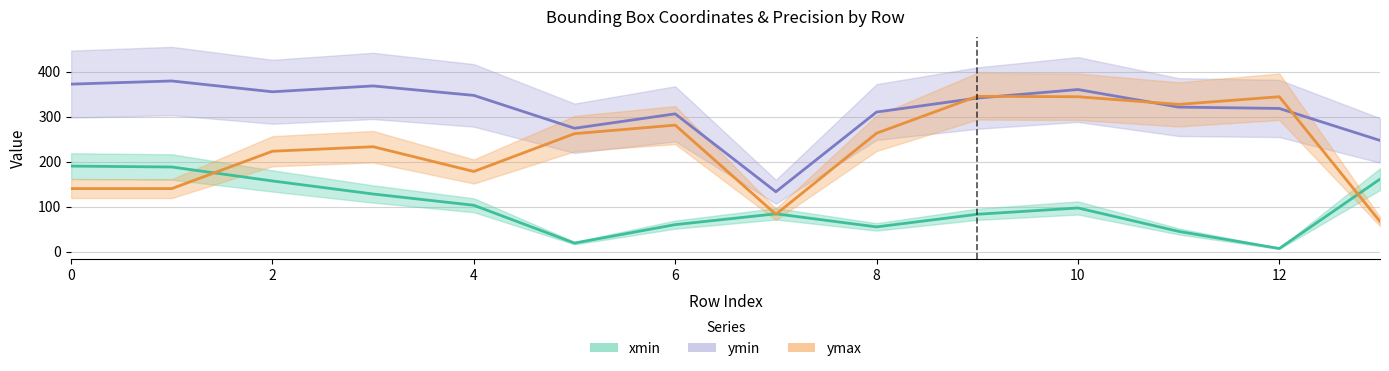

Is it true that xmin equals 68 at 11?

False